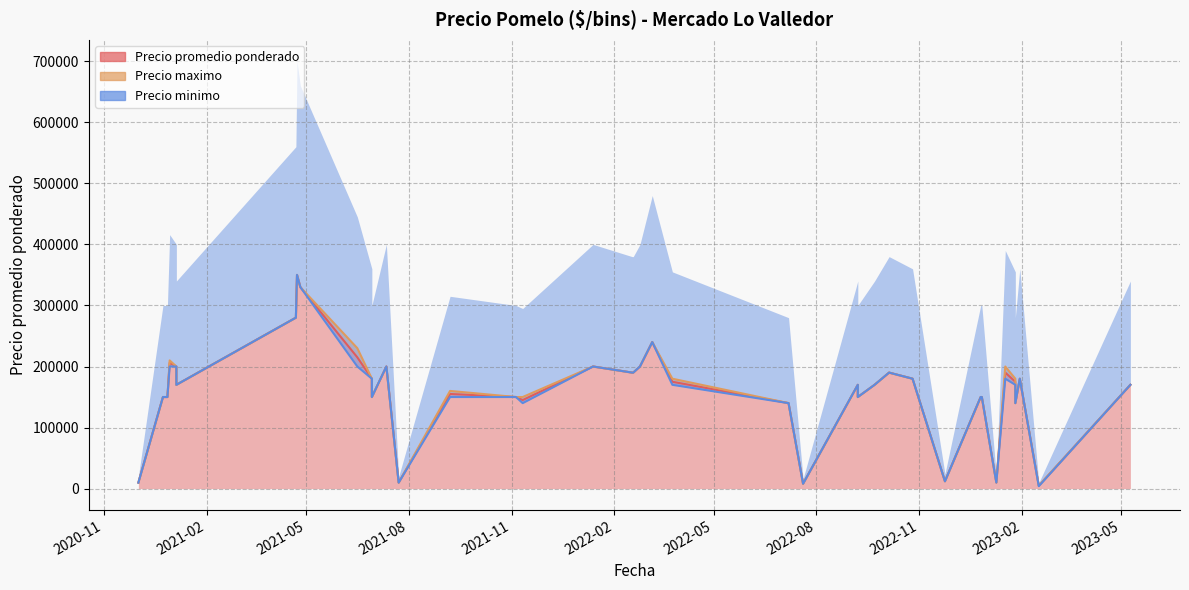

Where is the first local maximum for Precio promedio ponderado?

2021-04-23